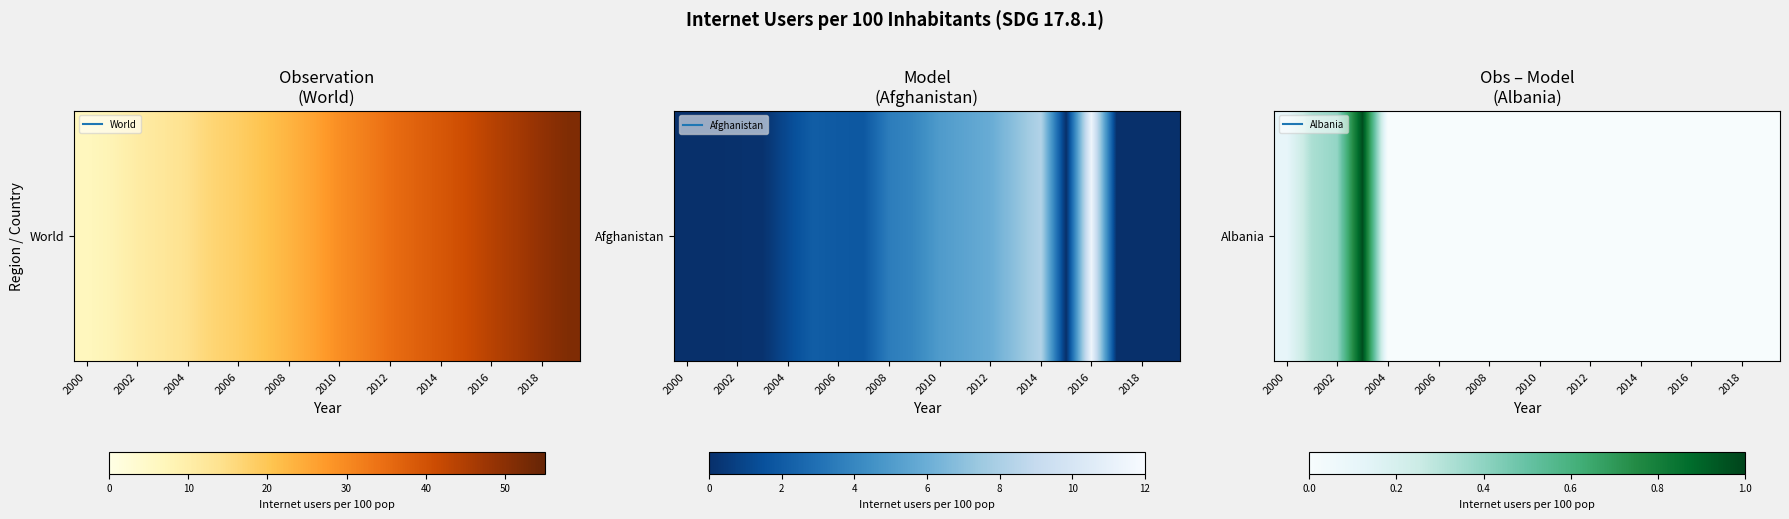

Count the number of categories in the chart.

20